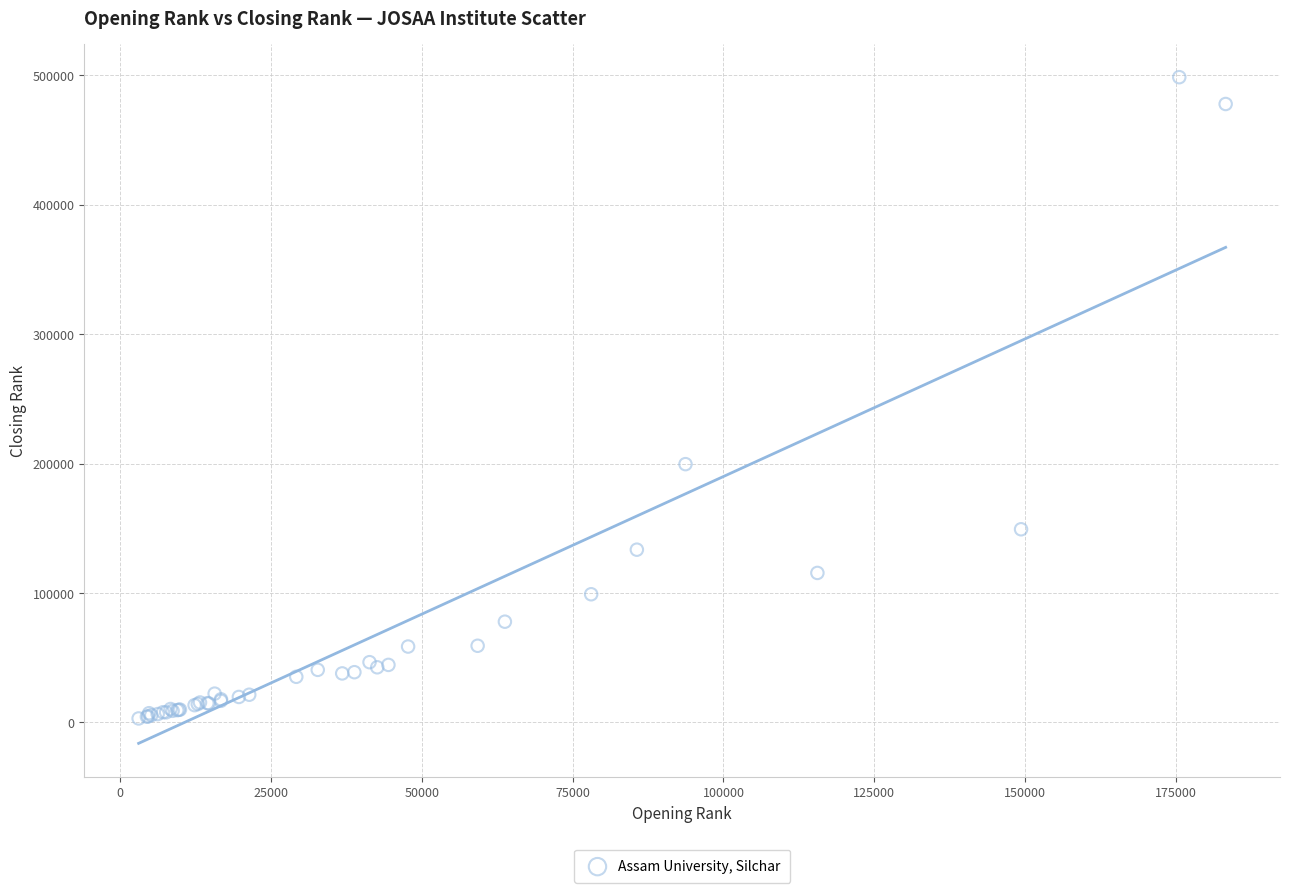

What Y value in the scatter plot is closest to 250901?

199638